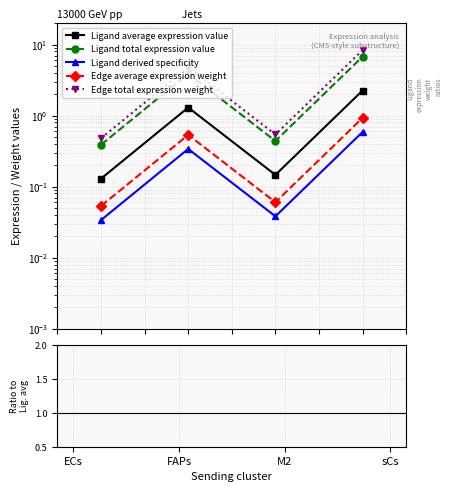

Is it true that Edge average expression weight equals 0.7 at ECs?

False